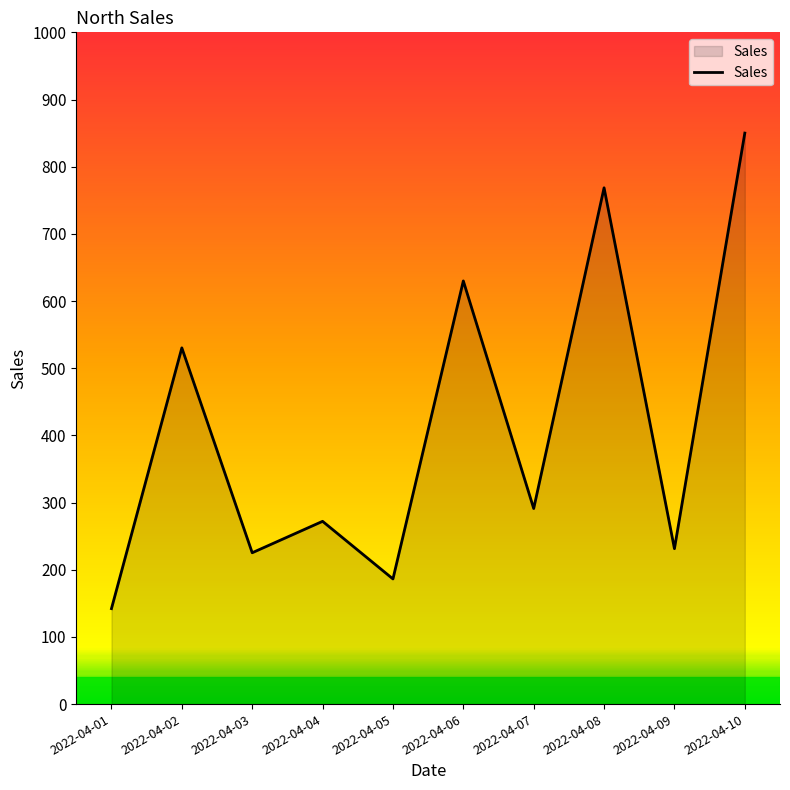

Does the chart have visible grid lines?

No